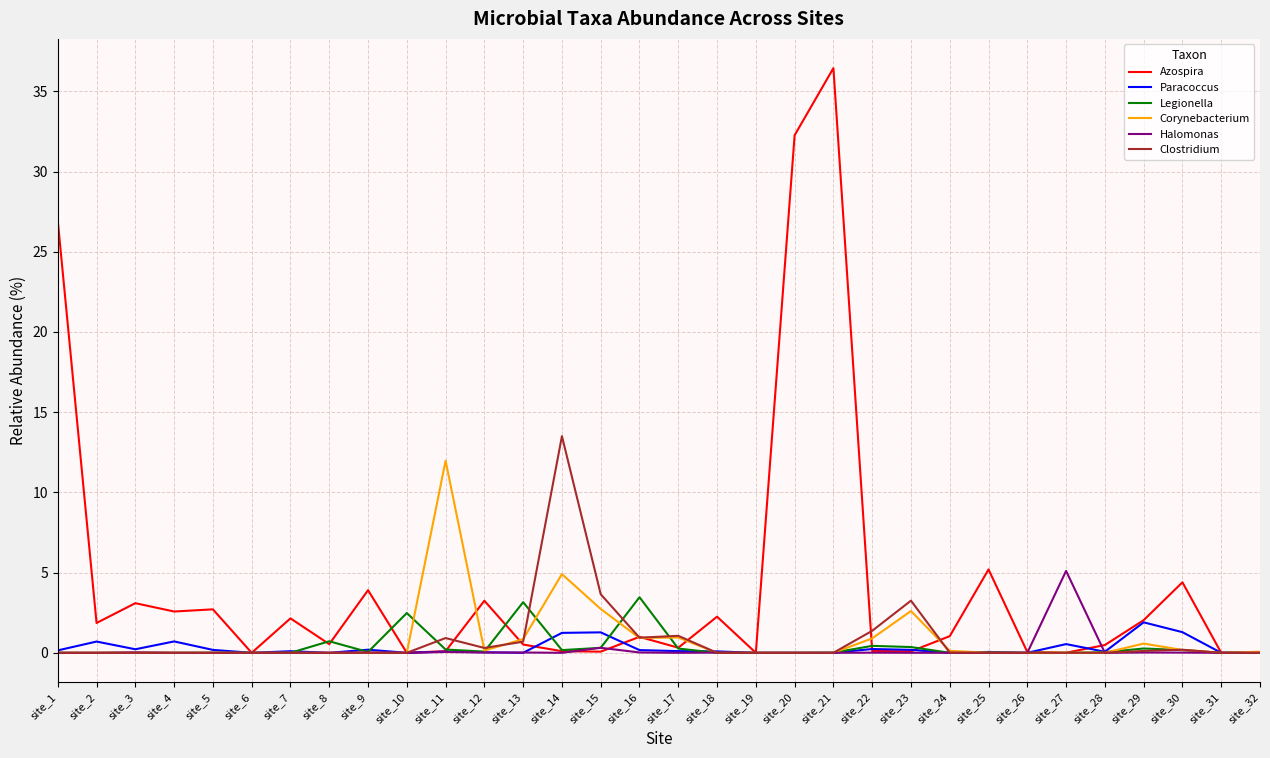

Which series changed the most between site_9 and site_32?

Azospira